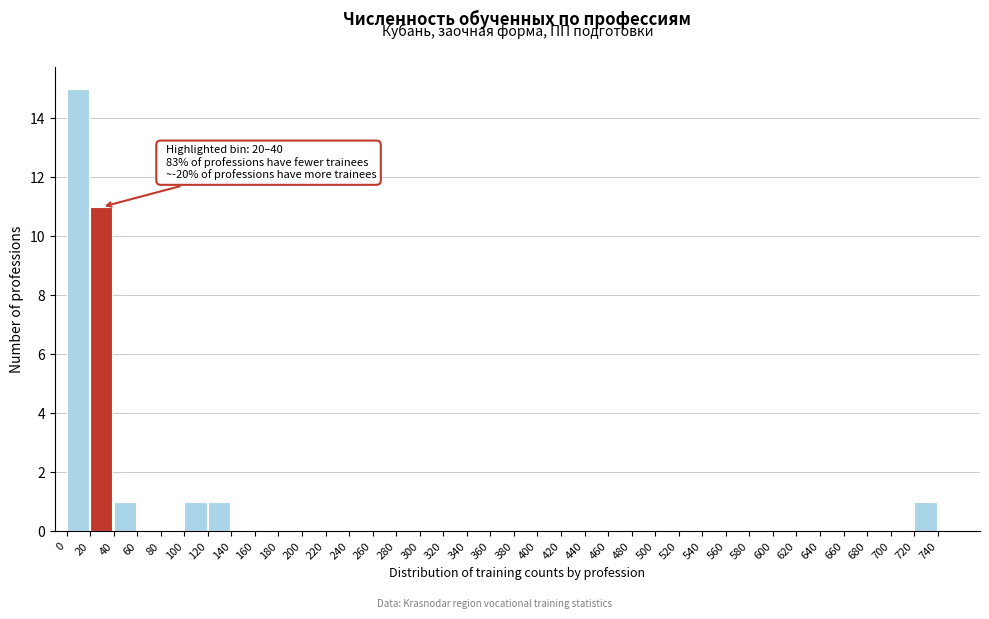

Which range on the x-axis has the tallest bar?

0 to 20